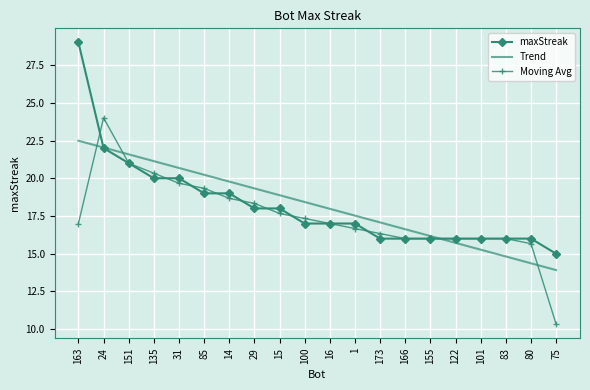

What is the difference between the Moving Avg values at 1 and 16?

0.3